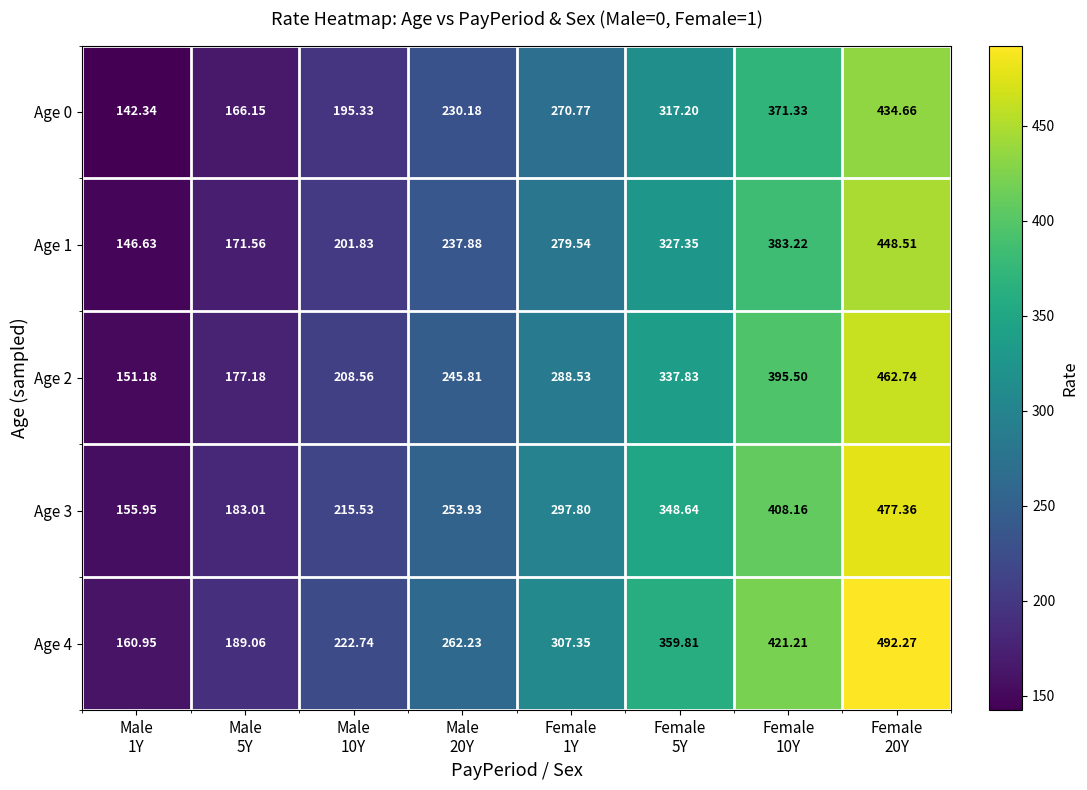

Which series has the largest range (max minus min)?

Age 4